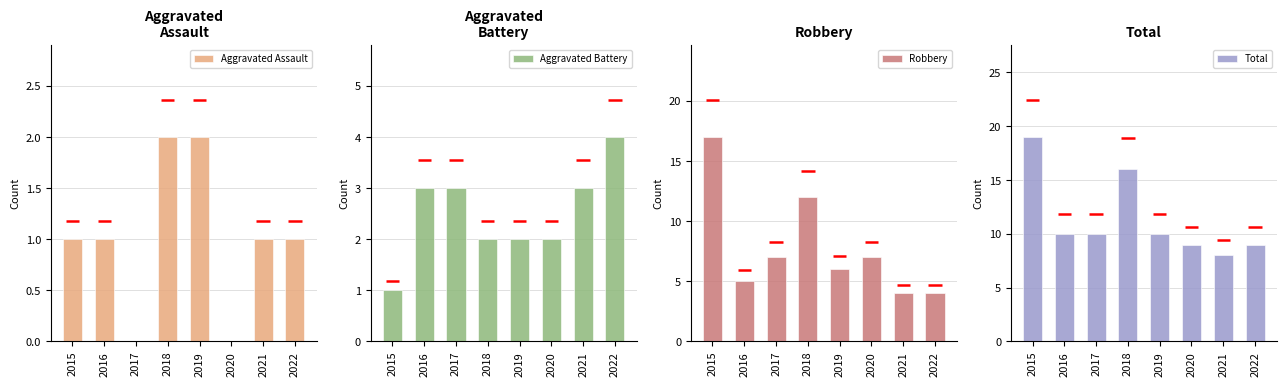

Which series has the widest spread of values?

Robbery